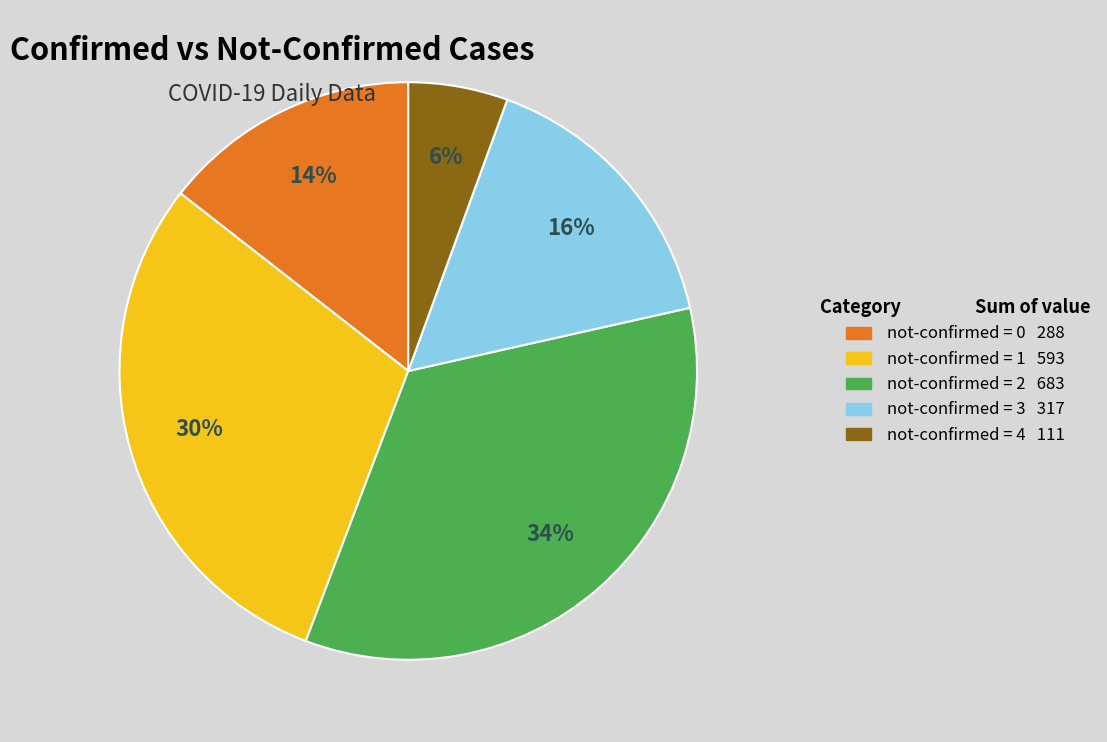

Which category has the smallest portion of the pie?

not-confirmed = 4